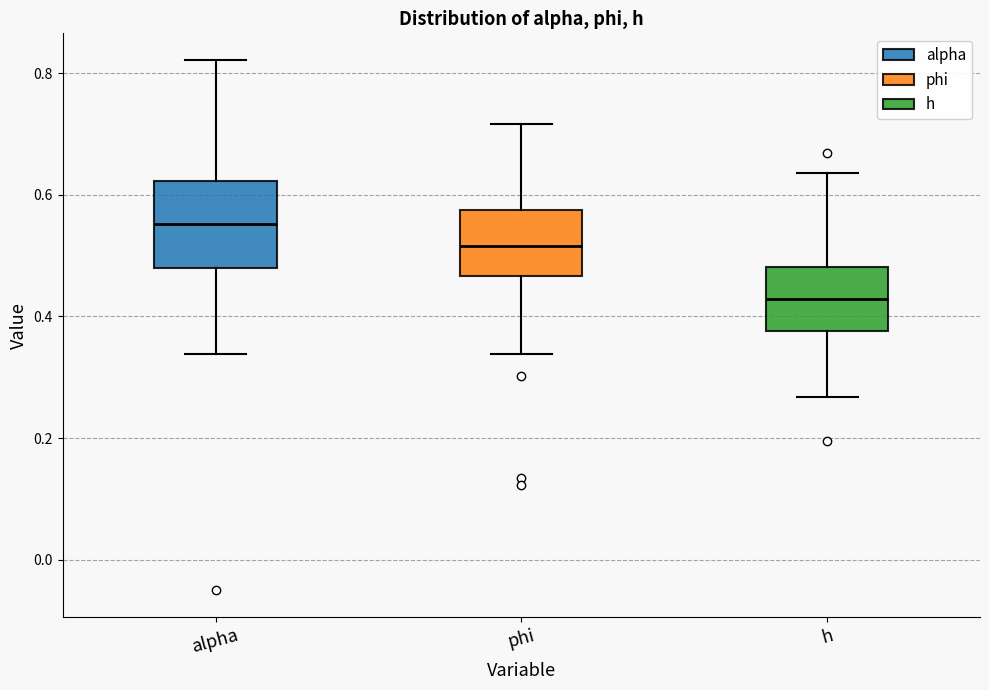

Reading left to right, transcribe this box plot: for each box, give where its median line is, the range the box spans, and where its two whiskers end, as read against the y-axis. The values are not printed on the chart, so give them approximately, as read against the axis.

alpha: median 0.56, box 0.48 to 0.62, whiskers 0.34 to 0.82
phi: median 0.52, box 0.46 to 0.58, whiskers 0.34 to 0.72
h: median 0.42, box 0.38 to 0.48, whiskers 0.26 to 0.64